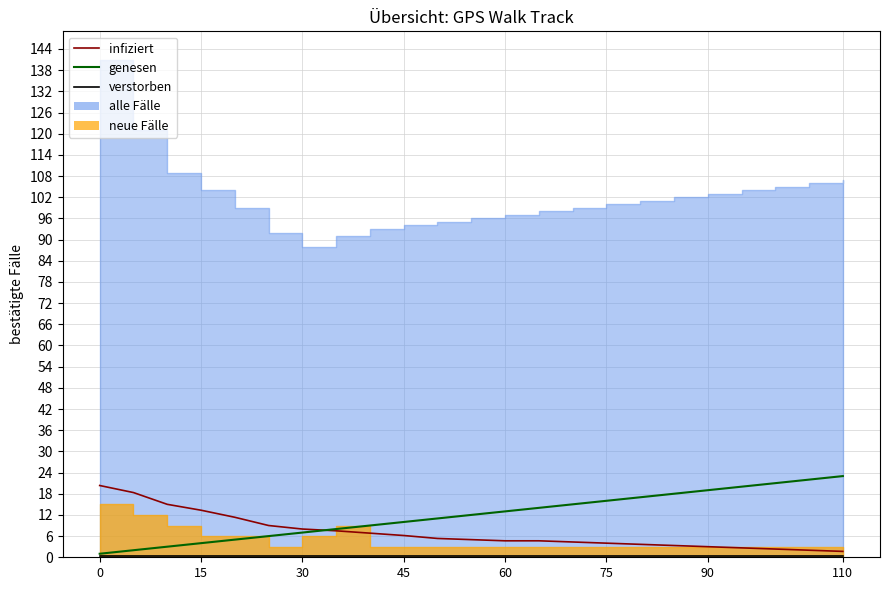

What is the label of the 4th point from the left?

15